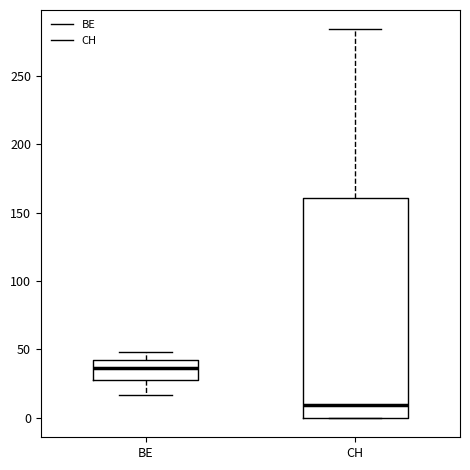

Where is the lower edge of the box for CH on the y-axis? The values are not printed on the chart, so give them approximately, as read against the axis.

0